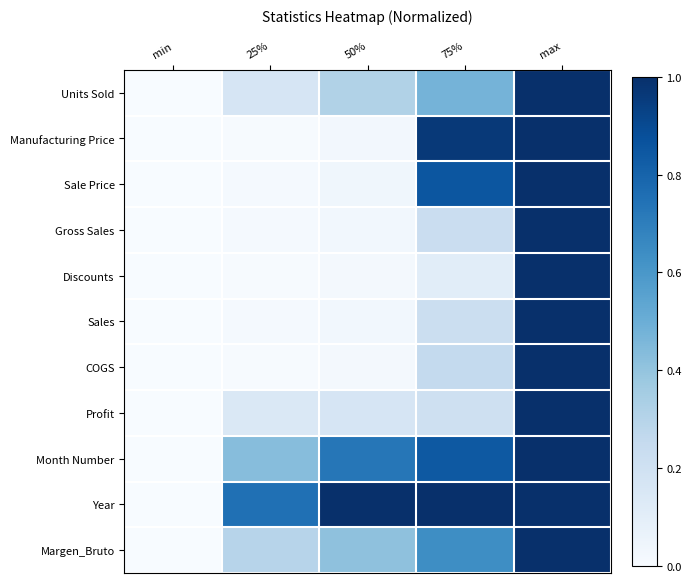

Reading left to right, extract all data points from this chart.

Units Sold: min=0.0	25%=0.2	50%=0.3	75%=0.5	max=1.0
Manufacturing Price: min=0.0	25%=0.0	50%=0.0	75%=1.0	max=1.0
Sale Price: min=0.0	25%=0.0	50%=0.0	75%=0.9	max=1.0
Gross Sales: min=0.0	25%=0.0	50%=0.0	75%=0.2	max=1.0
Discounts: min=0.0	25%=0.0	50%=0.0	75%=0.1	max=1.0
Sales: min=0.0	25%=0.0	50%=0.0	75%=0.2	max=1.0
COGS: min=0.0	25%=0.0	50%=0.0	75%=0.3	max=1.0
Profit: min=0.0	25%=0.1	50%=0.2	75%=0.2	max=1.0
Month Number: min=0.0	25%=0.4	50%=0.7	75%=0.8	max=1.0
Year: min=0.0	25%=0.8	50%=1.0	75%=1.0	max=1.0
Margen_Bruto: min=0.0	25%=0.3	50%=0.4	75%=0.6	max=1.0